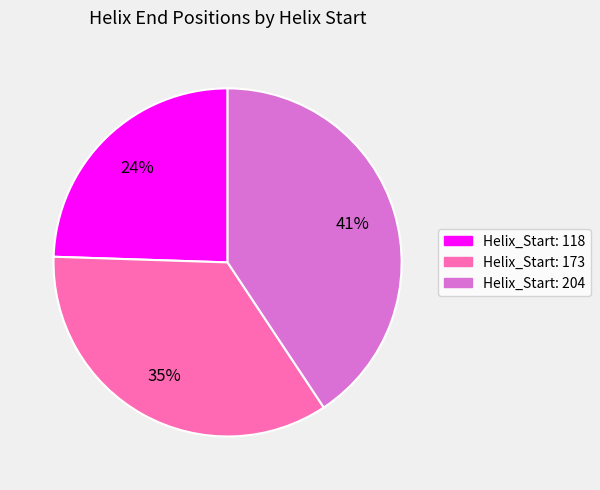

Does any single category account for the majority?

No